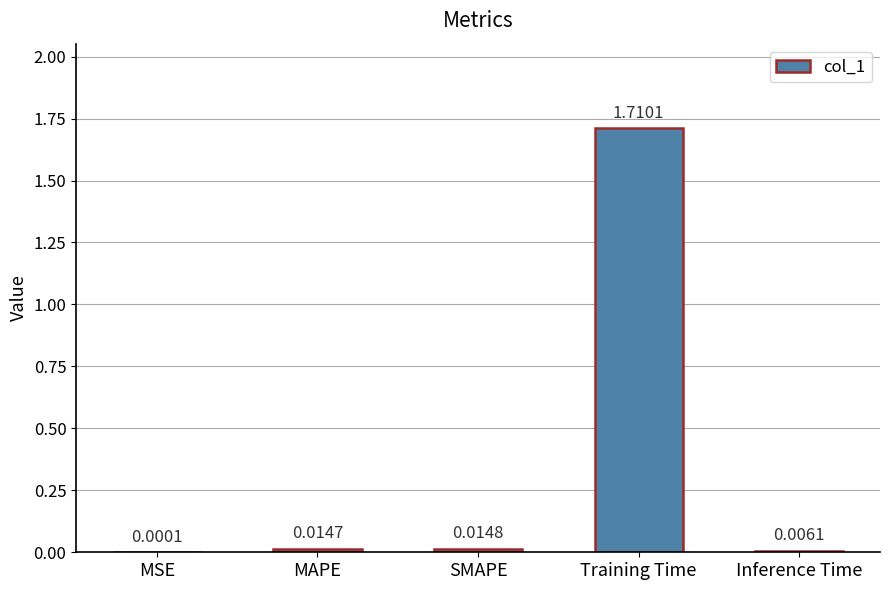

Between SMAPE and MSE, which is larger?

SMAPE